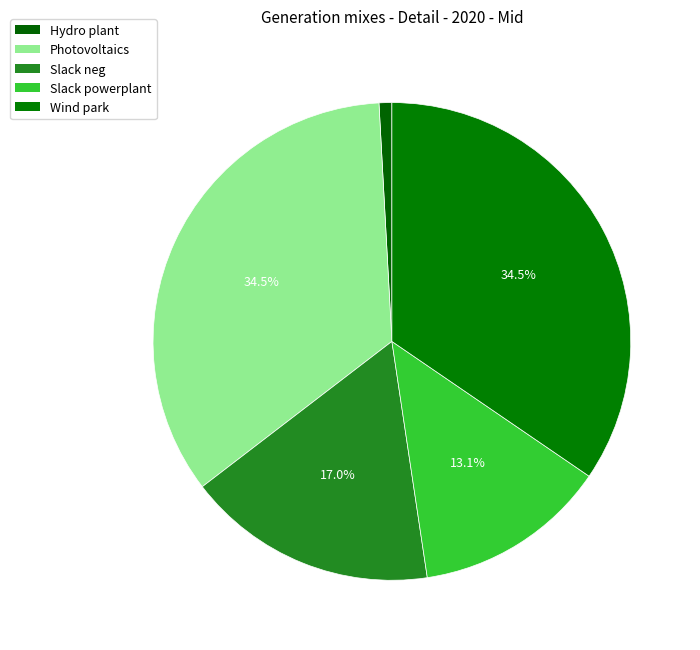

Do Hydro plant and Photovoltaics together represent more than half of the pie?

No